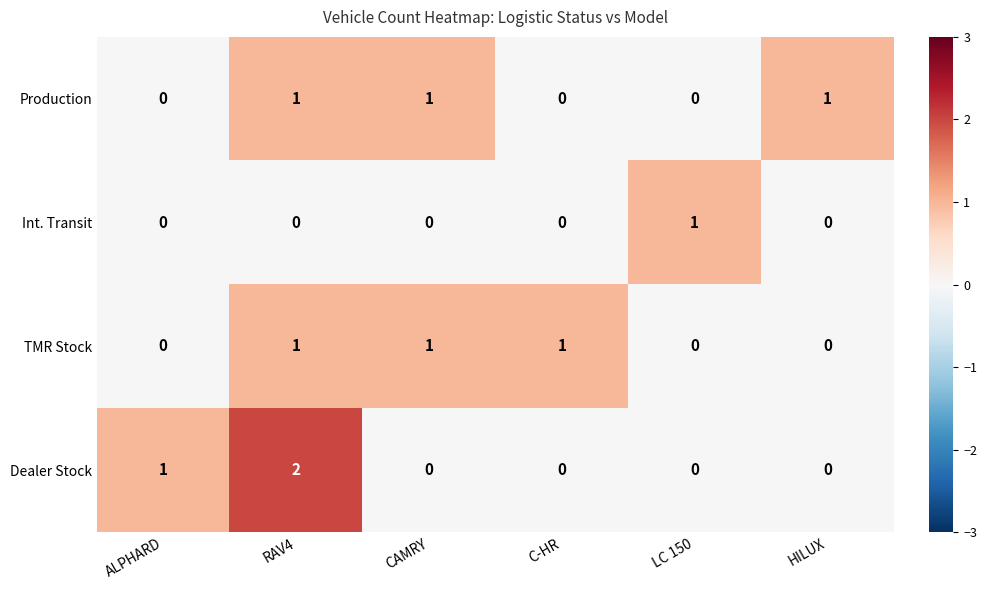

Is the value of Int. Transit at RAV4 greater than the value of TMR Stock at RAV4?

No